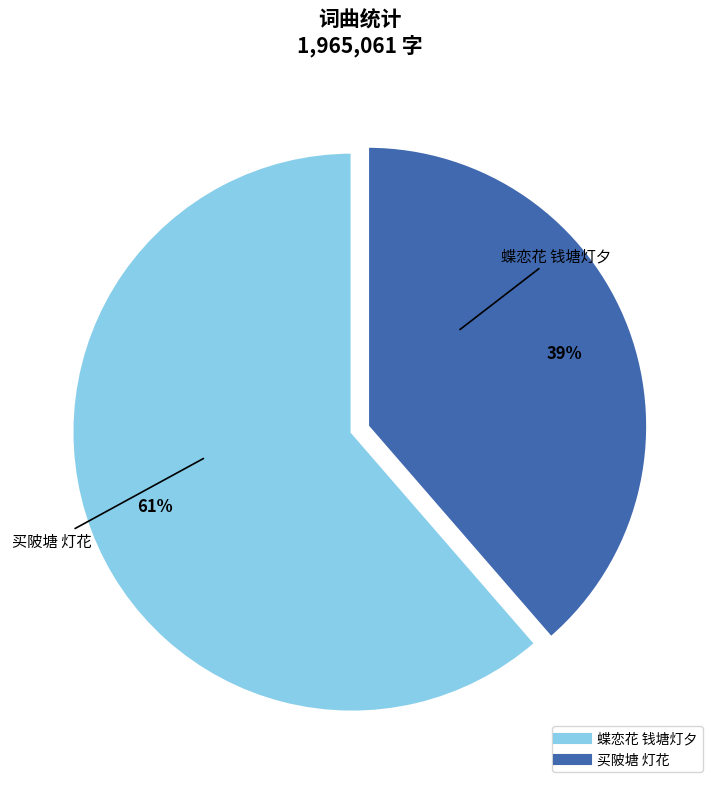

What is the largest slice in the pie chart?

蝶恋花 钱塘灯夕